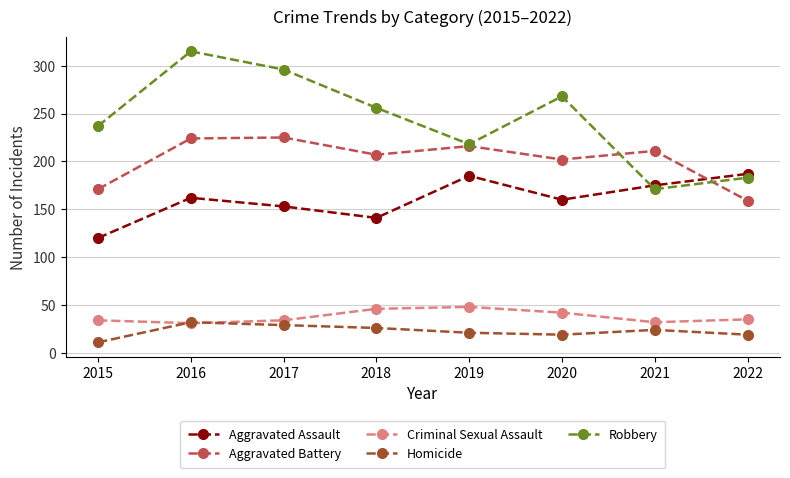

Where is Robbery nearest to the value 243?

2015